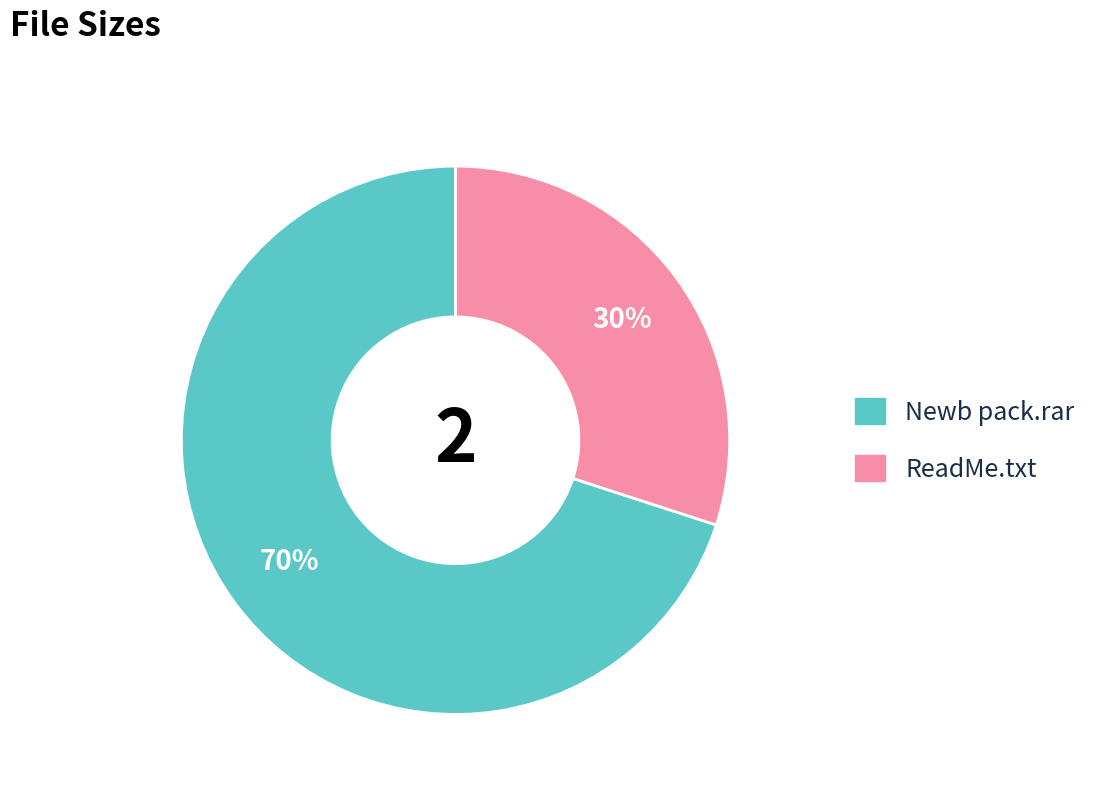

To the nearest percent, what is the difference between the largest and smallest slice percentages?

40%